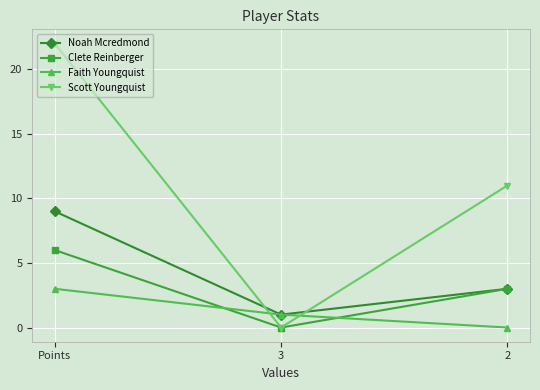

Which series changed the most between Points and 2?

Scott Youngquist